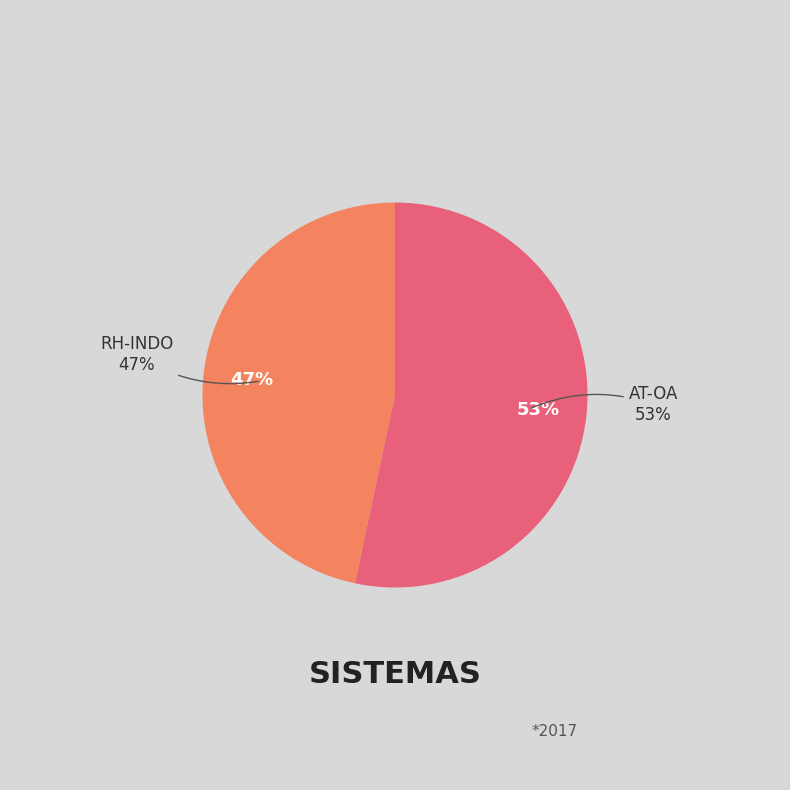

Which slice is the largest?

AT-OA